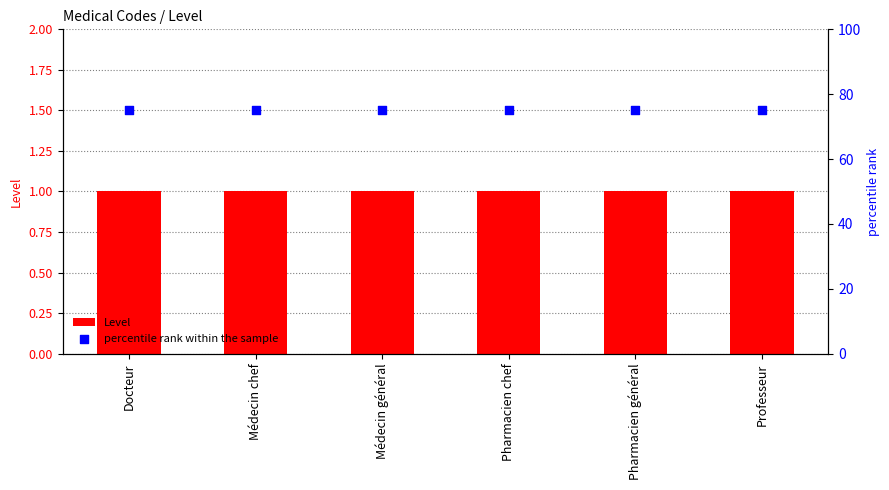

Is the value of percentile rank within the sample at Médecin général greater than the value of Level at Pharmacien chef?

Yes